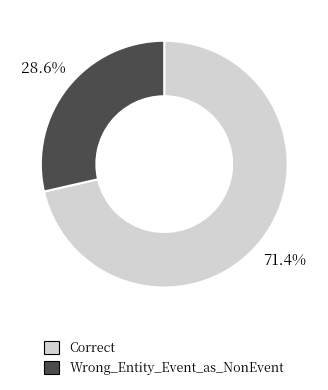

To the nearest percent, what is the combined percentage of Correct and Wrong_Entity_Event_as_NonEvent?

100%